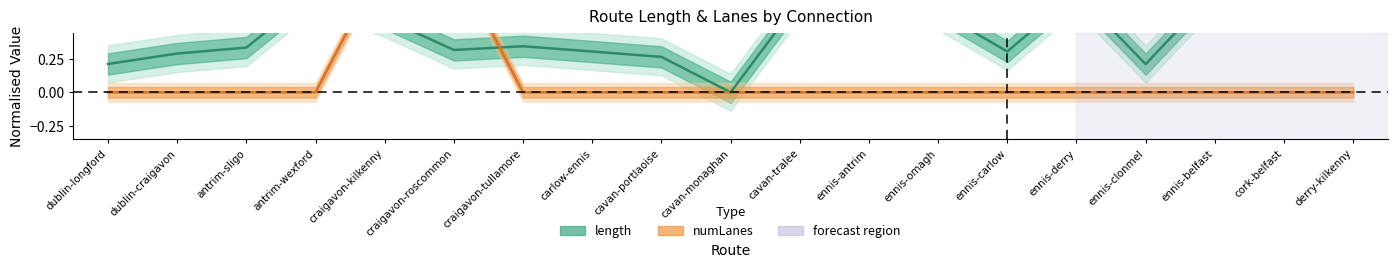

Does the chart display data point markers on the line(s)?

No